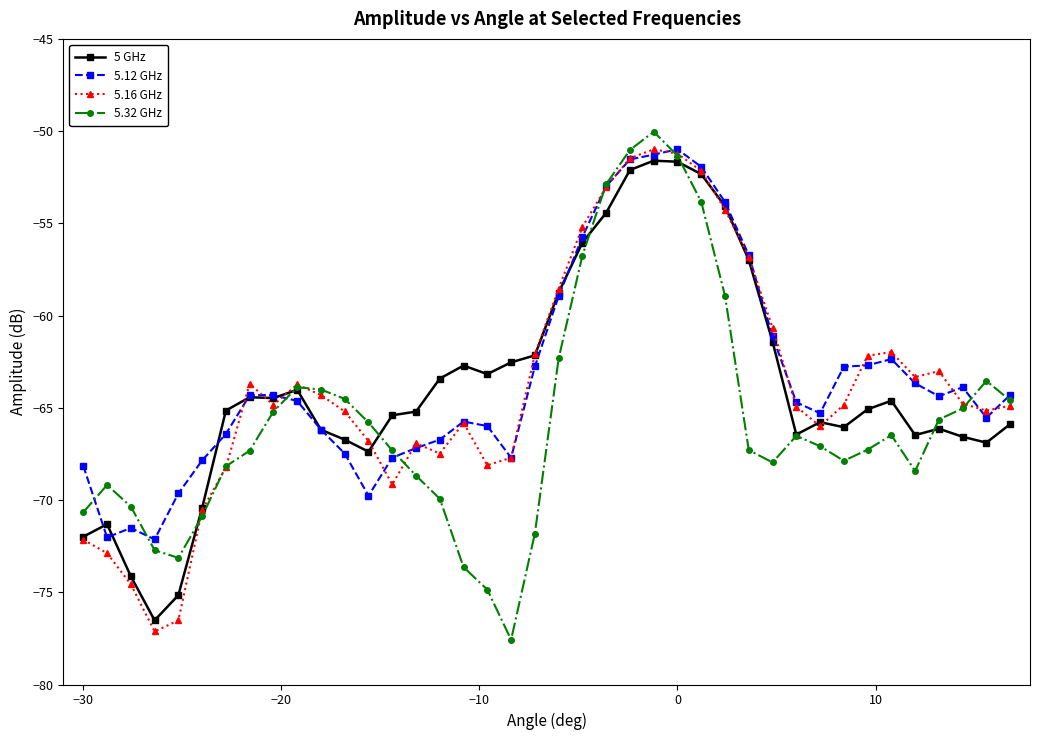

Which series has the largest range (max minus min)?

5.32 GHz